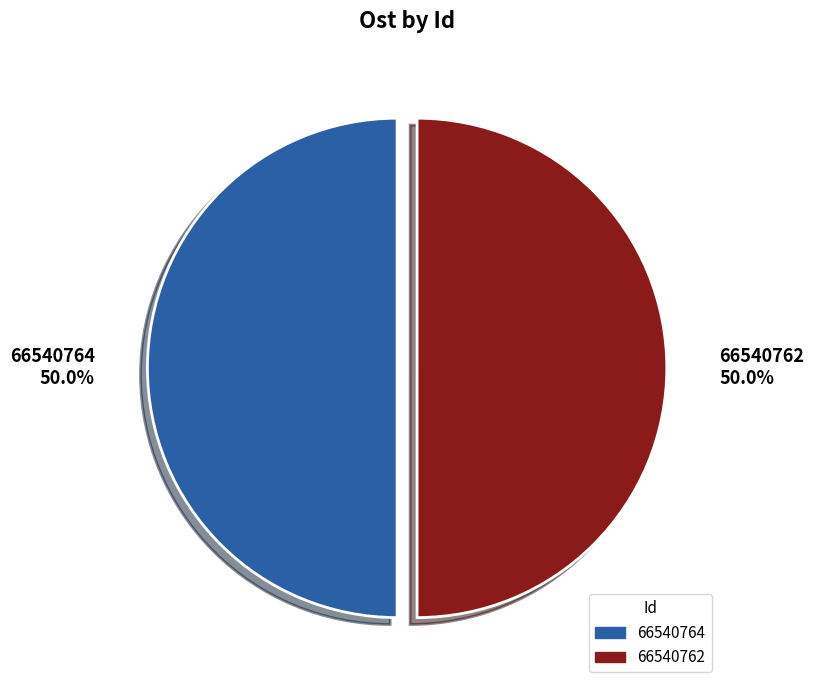

What percentage is NOT represented by 66540762?

50.0%